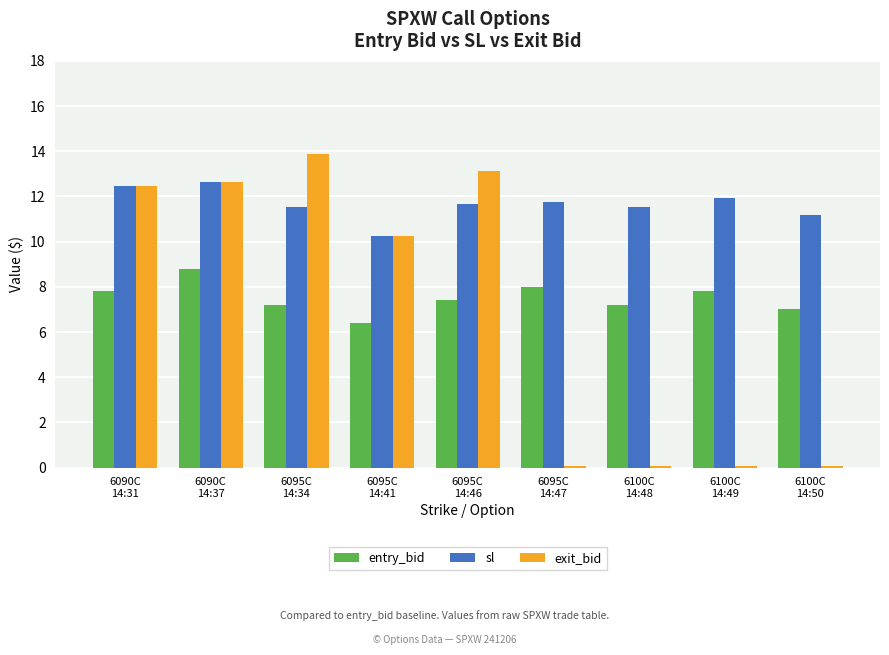

What is the total value across all series at 6095C
14:46?

32.2